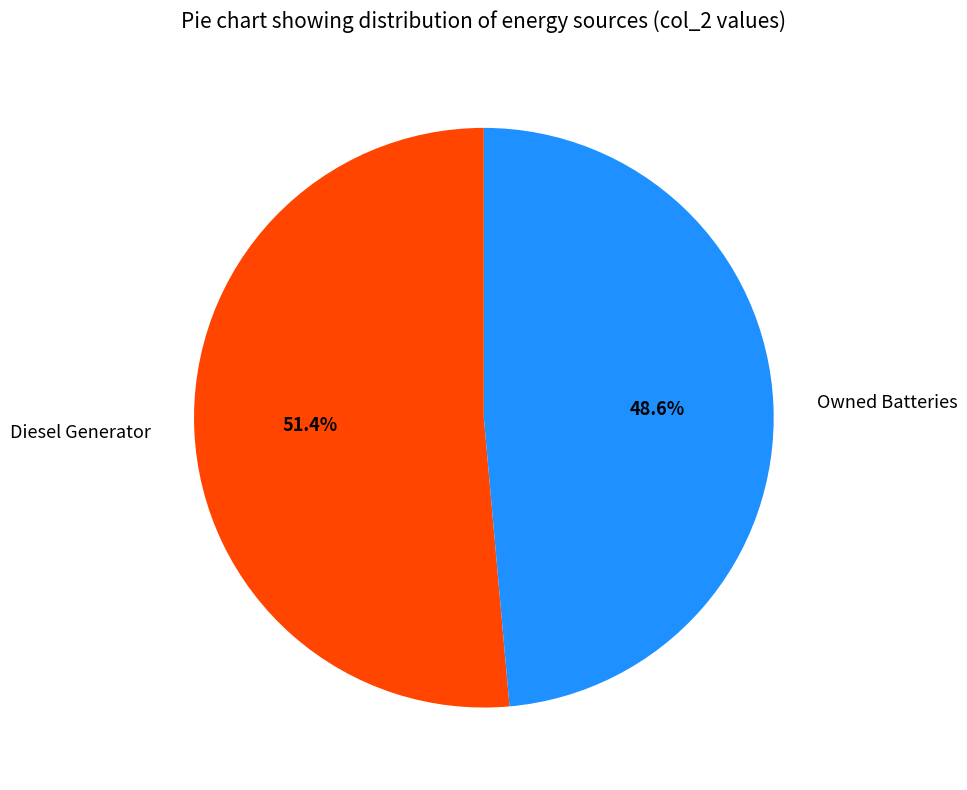

Combined, what portion of the pie is Diesel Generator and Owned Batteries?

100.0%